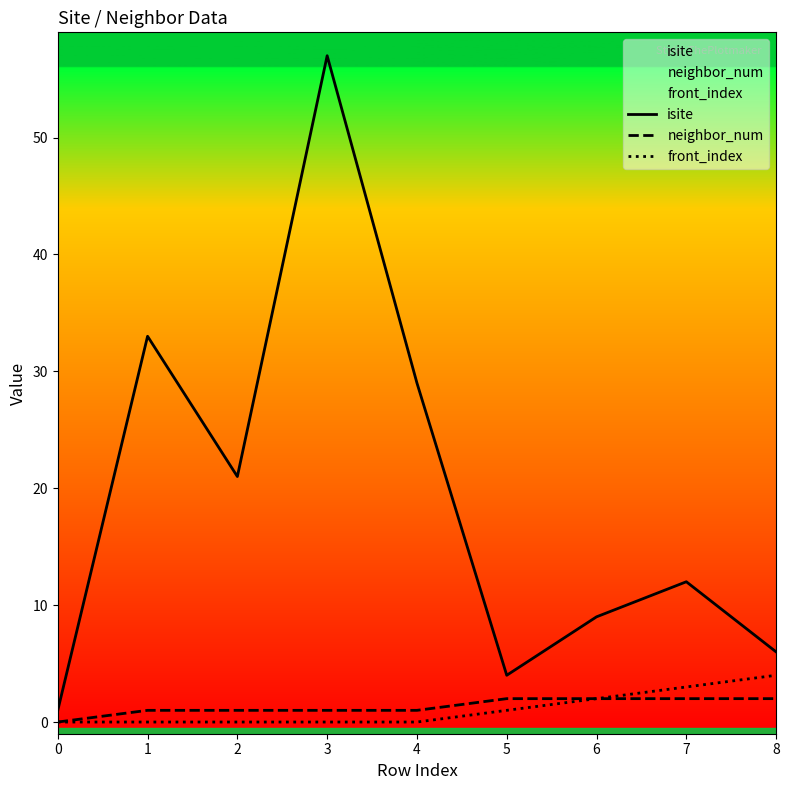

What is the total value across all series at 2?

22